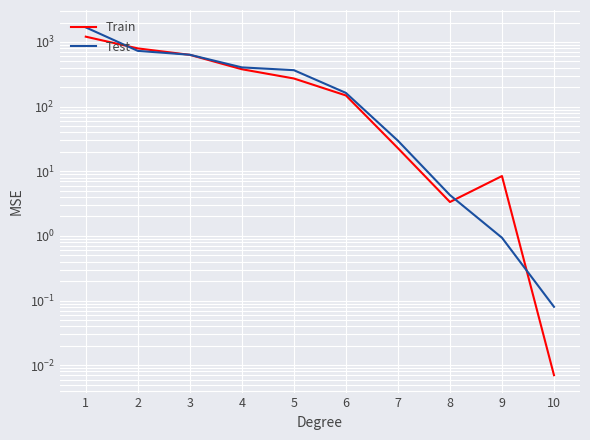

Reading left to right, what are all the values shown in this chart?

Train: 1208.6	795.9	632.5	378.9	272.5	149.0	22.8	3.3	8.4	0.0
Test: 1682.3	728.8	634.8	404.7	366.4	163.1	29.7	4.3	0.9	0.1